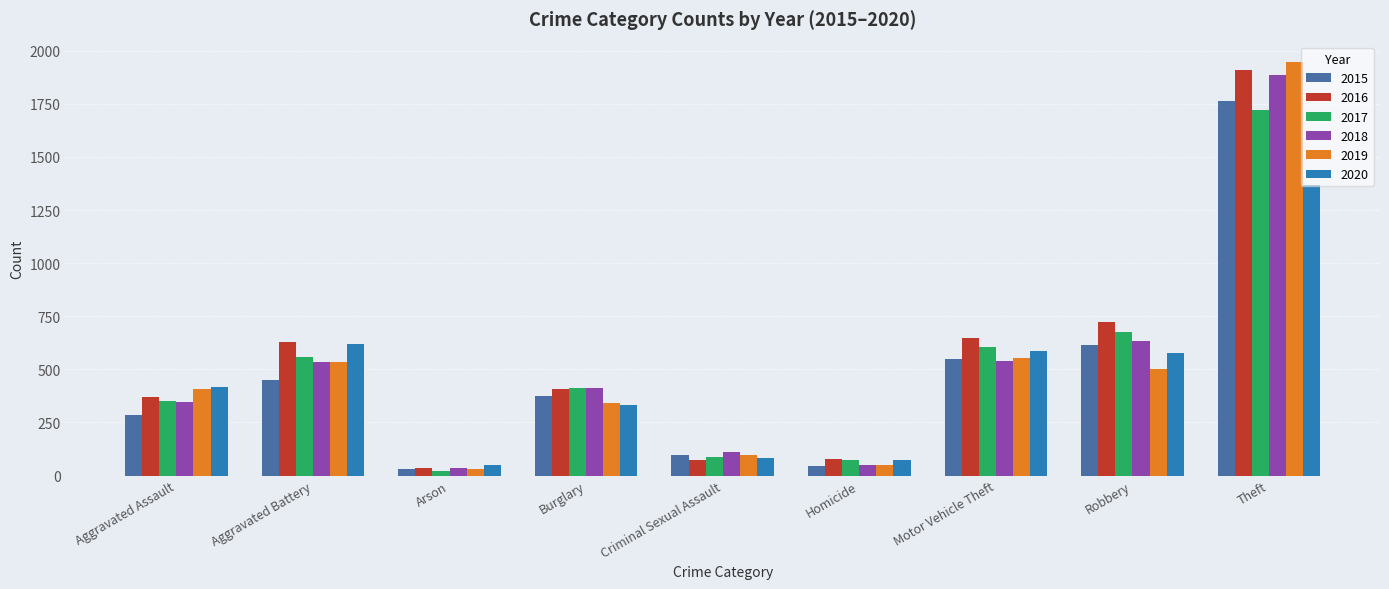

What is the difference between the maximum and minimum values in the 2015 series?

1730